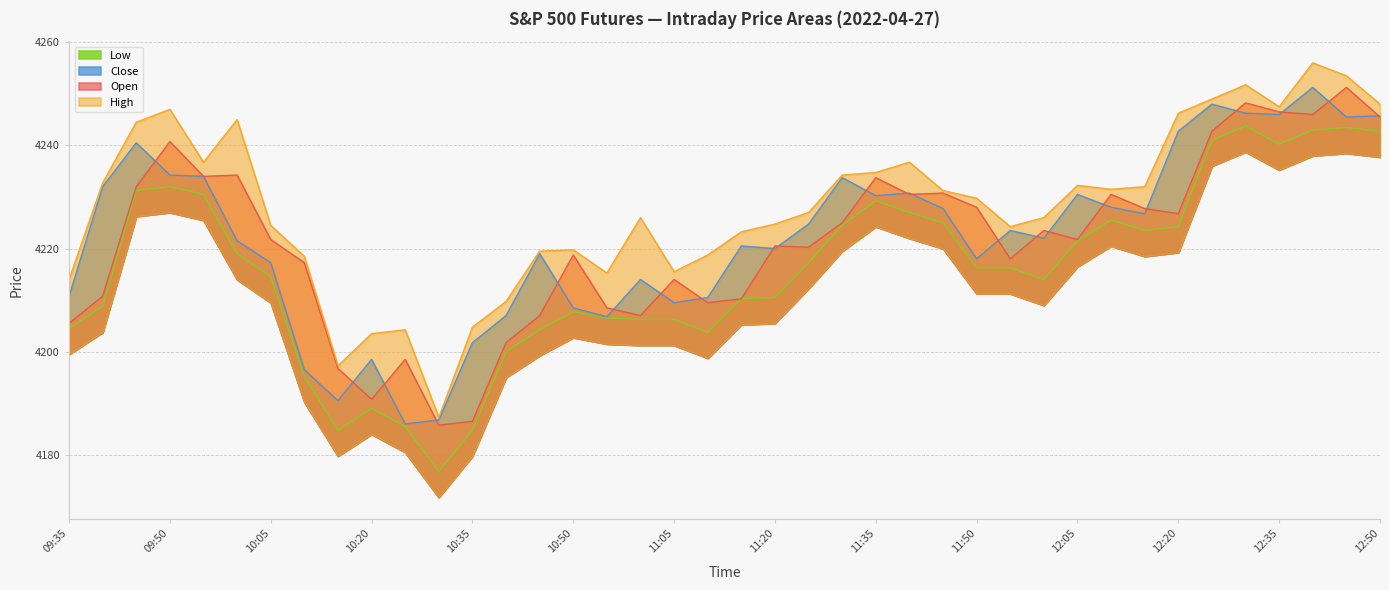

Between 10:55 and 12:15, which series saw the biggest shift?

Close